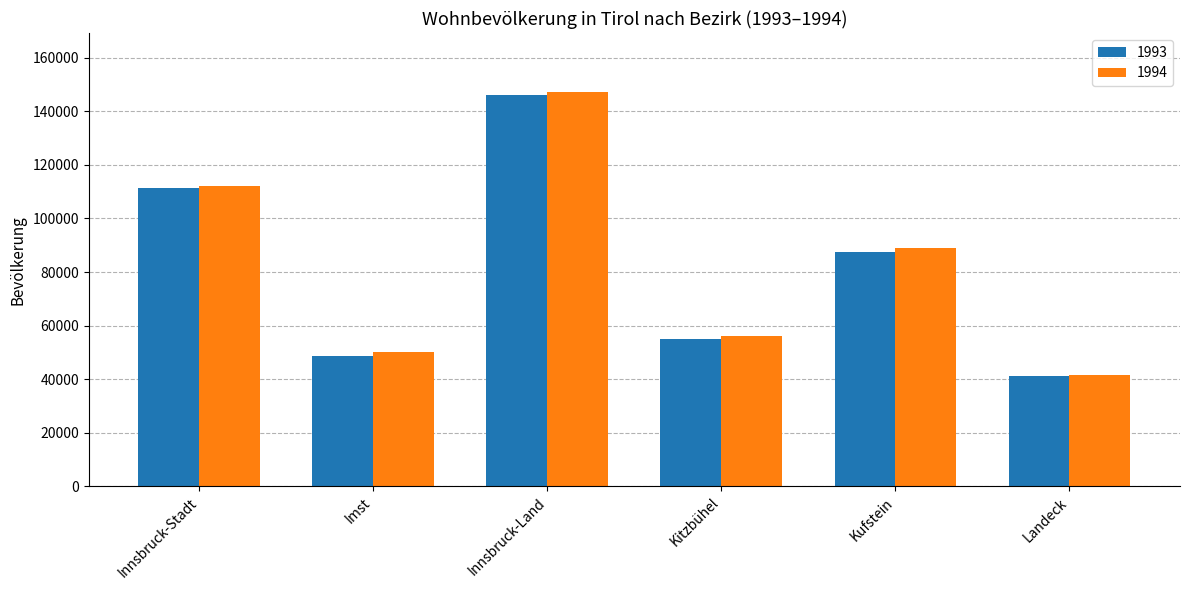

What is the label of the 2nd bar from the right?

Kufstein